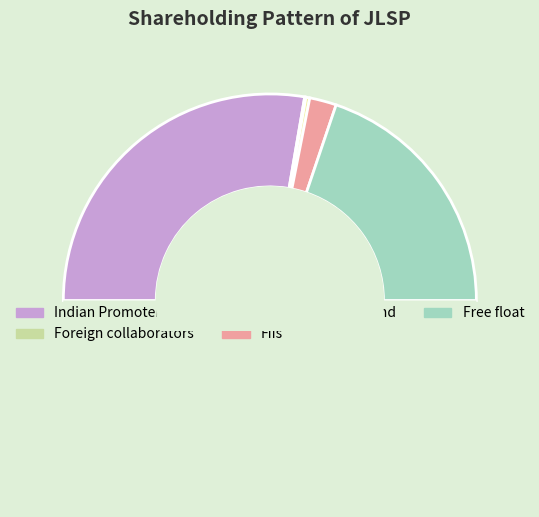

How many segments does this pie chart have?

6